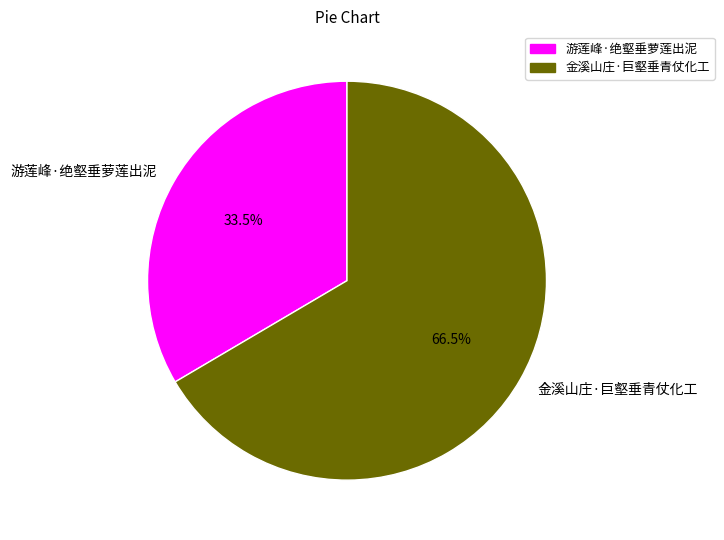

Which has a higher value, 游莲峰·绝壑垂萝莲出泥 or 金溪山庄·巨壑垂青仗化工?

金溪山庄·巨壑垂青仗化工